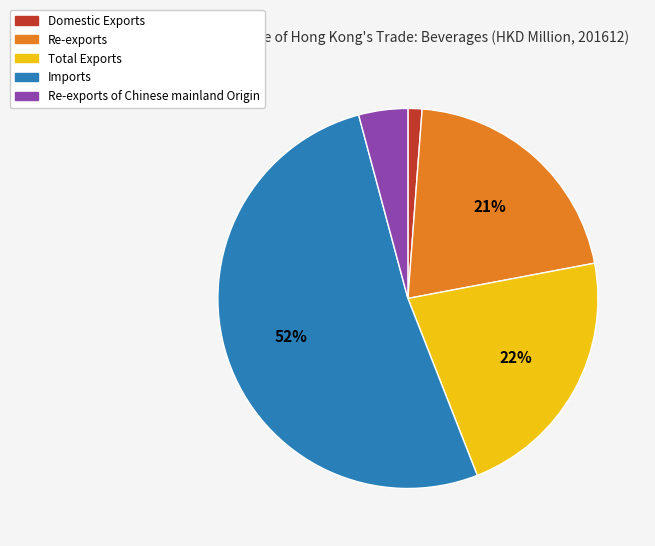

Is there any slice that represents more than half of the pie?

Yes